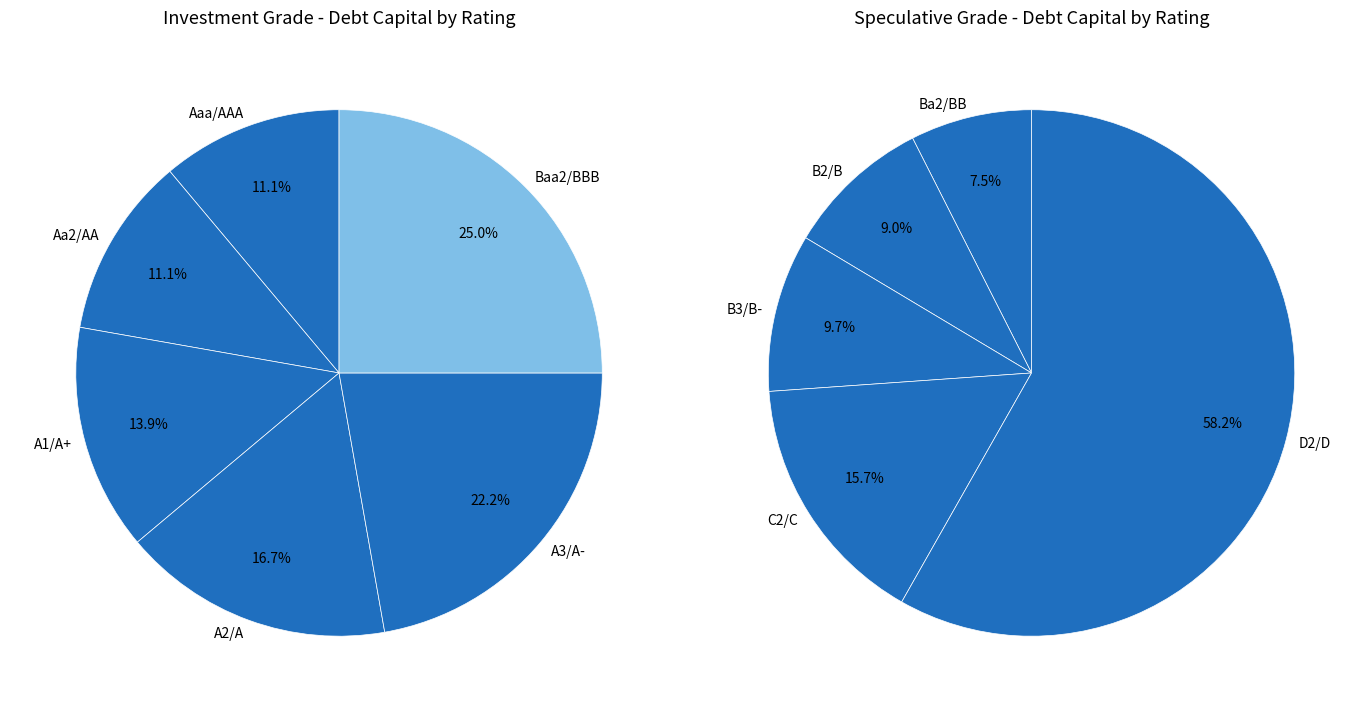

Combined, do A3/A- and Aaa/AAA account for over 50%?

No